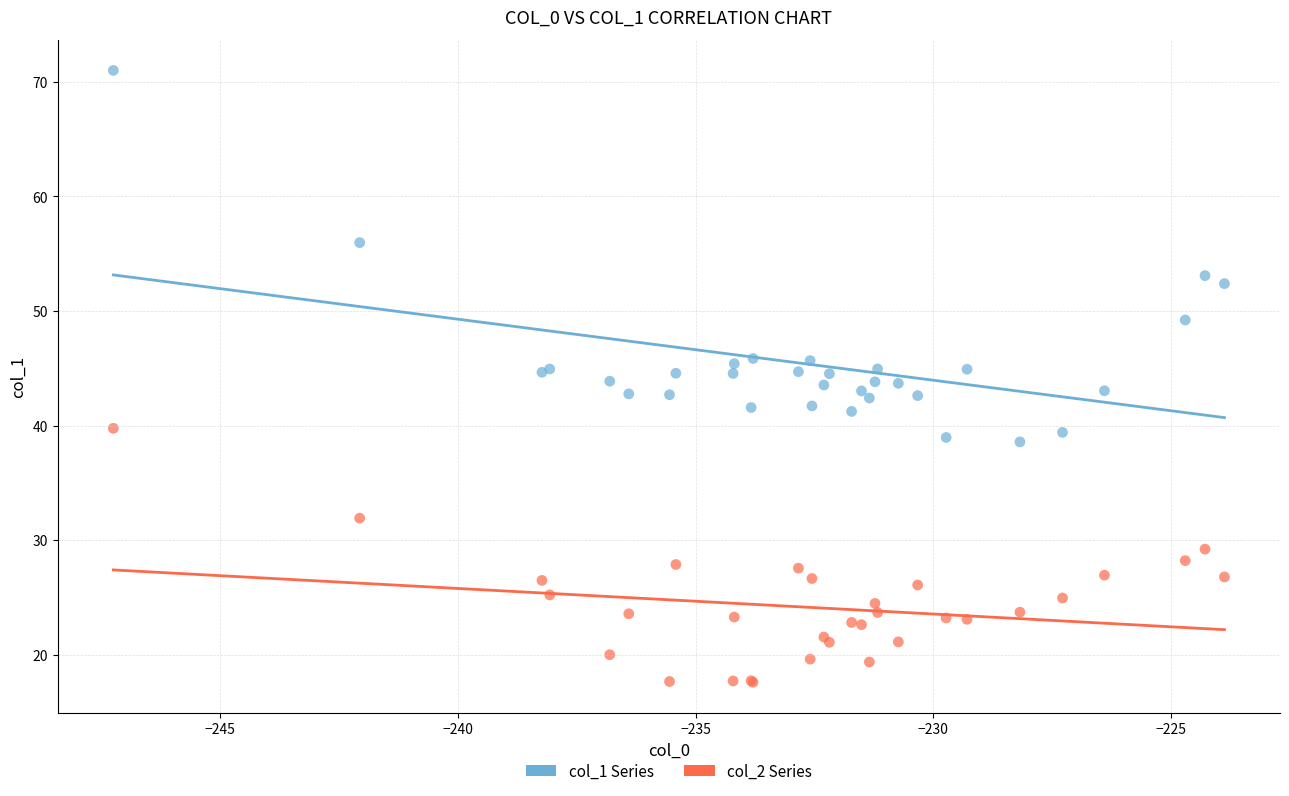

Which series contains the lowest Y value?

col_2 Series